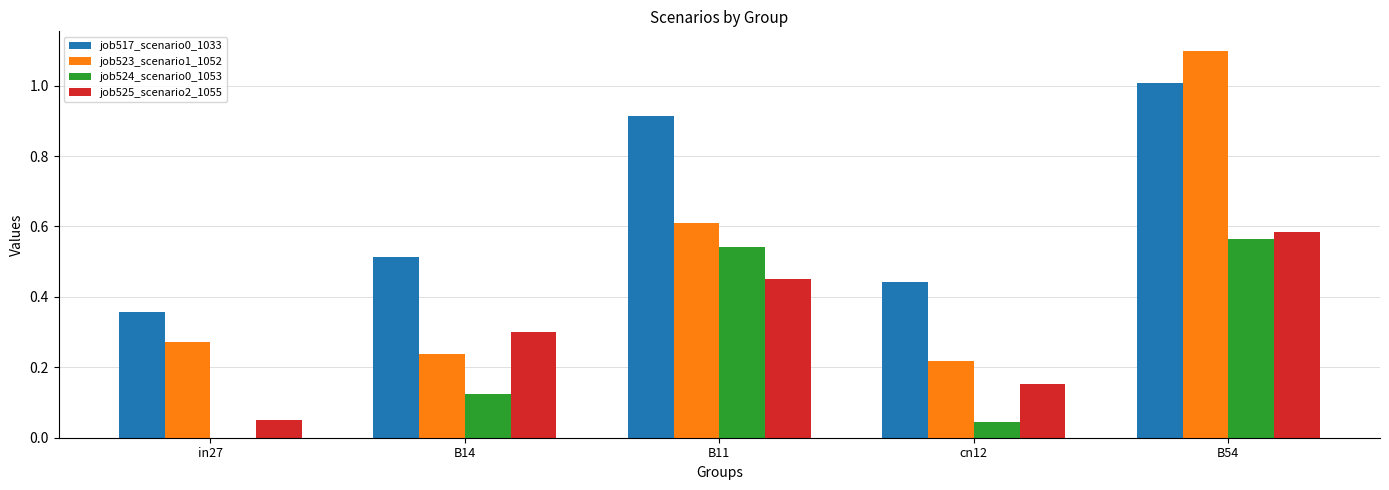

The value of job525_scenario2_1055 at cn12 is 0.1. True or false?

False